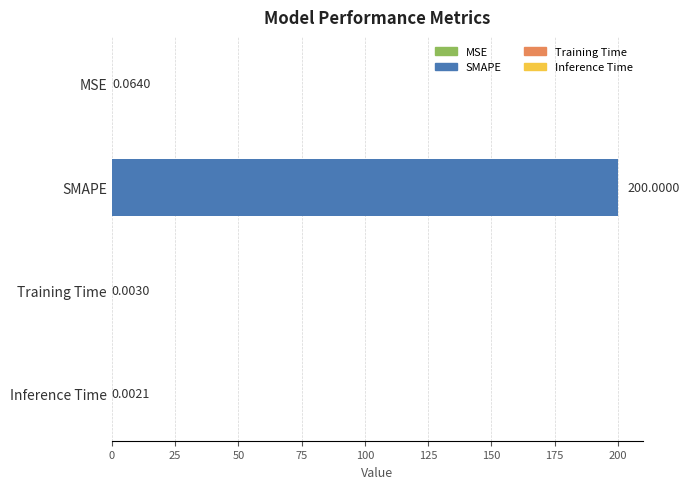

Between Inference Time and Training Time, which is larger?

Training Time